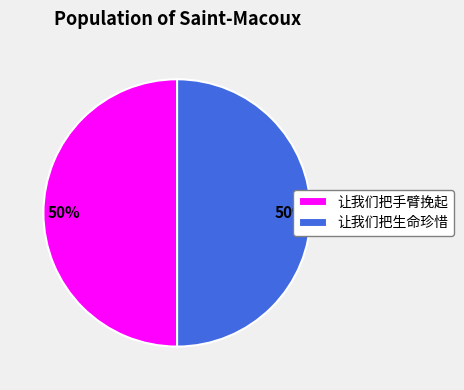

How many slices are in this pie chart?

2